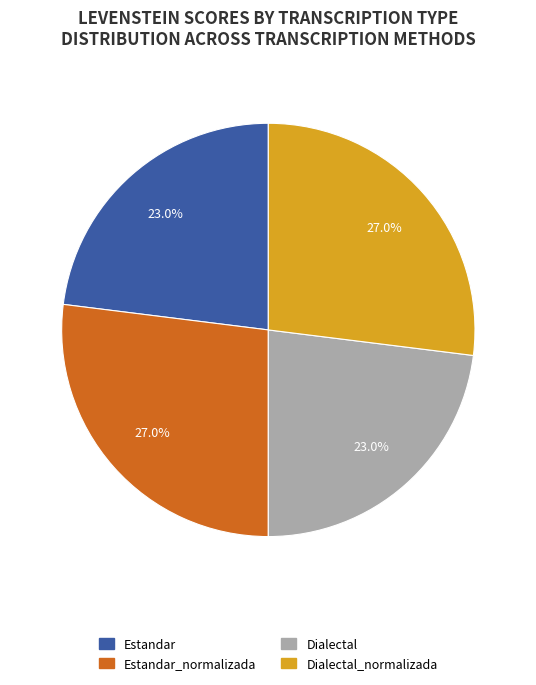

Count the number of slices in the pie.

4